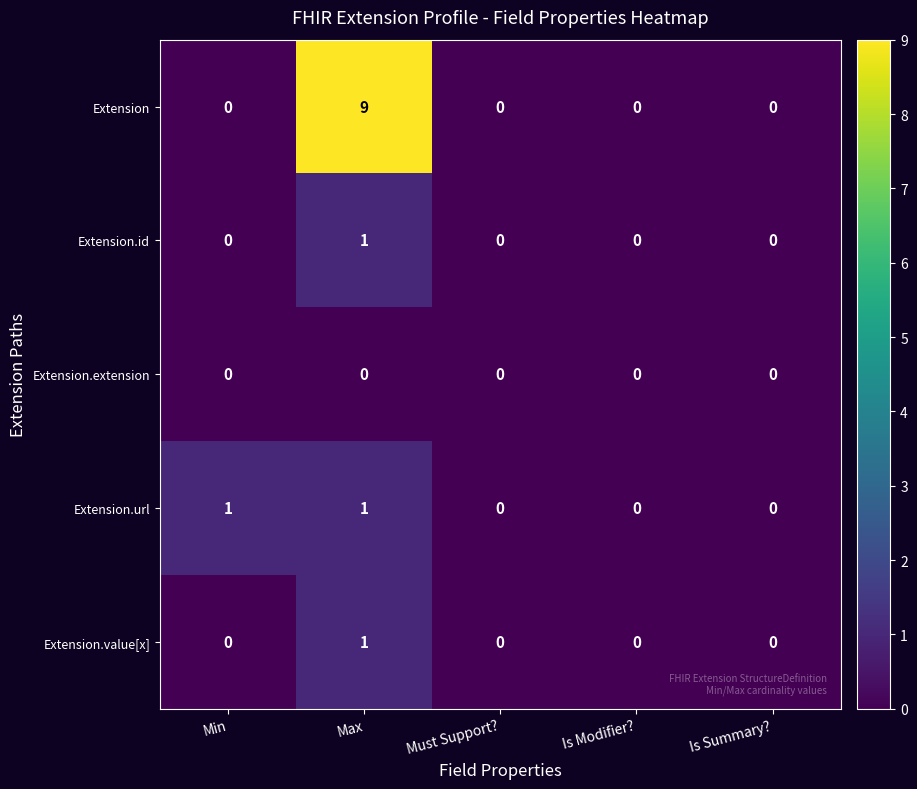

Between Min and Max, which series saw the biggest shift?

Extension